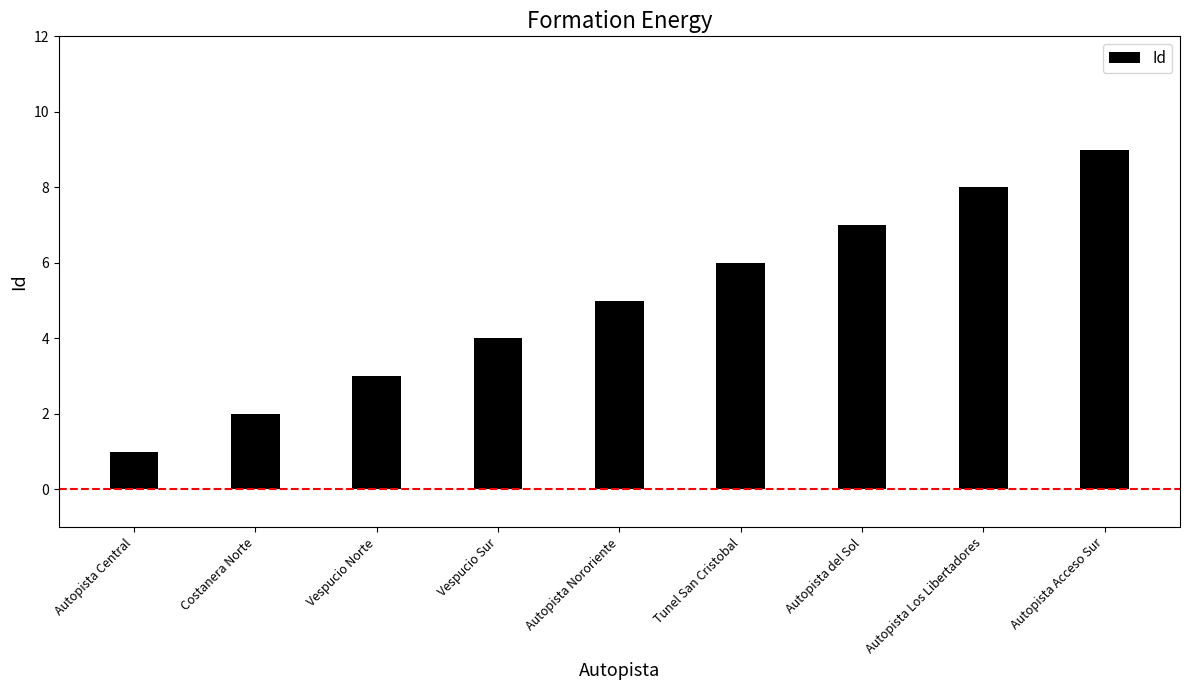

True or false: the data shows 3 at Tunel San Cristobal.

False